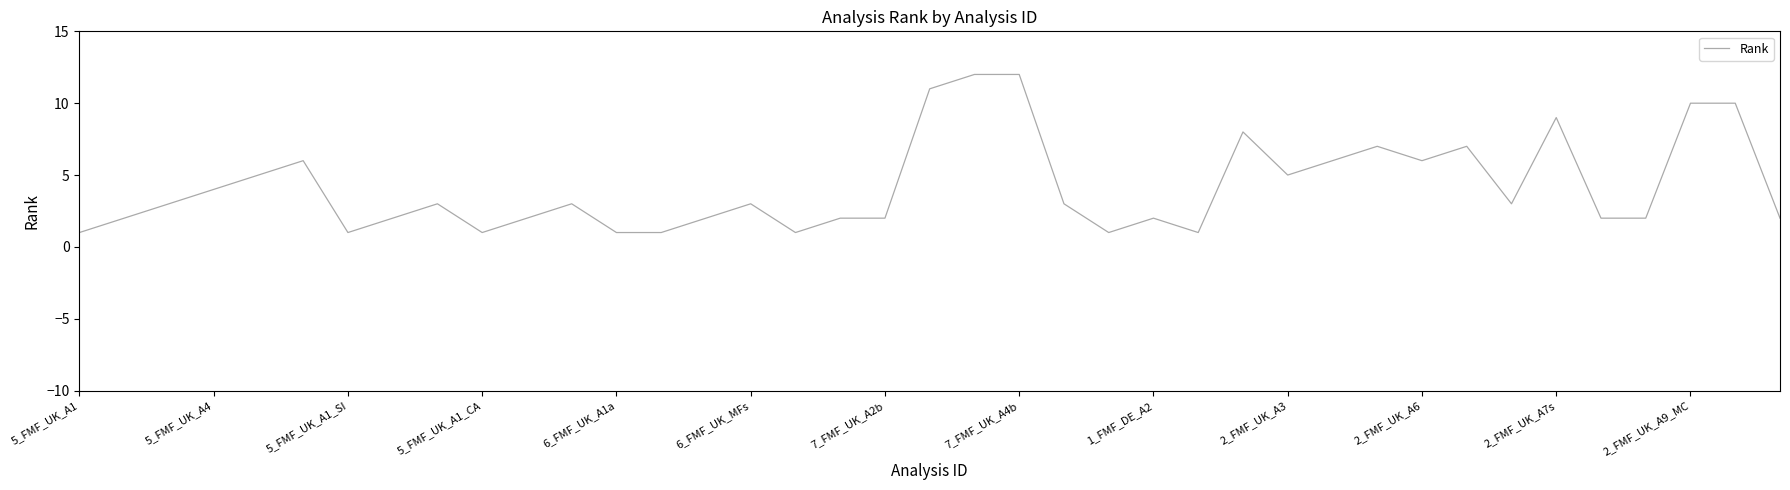

What is the difference between the maximum and second lowest values?

11